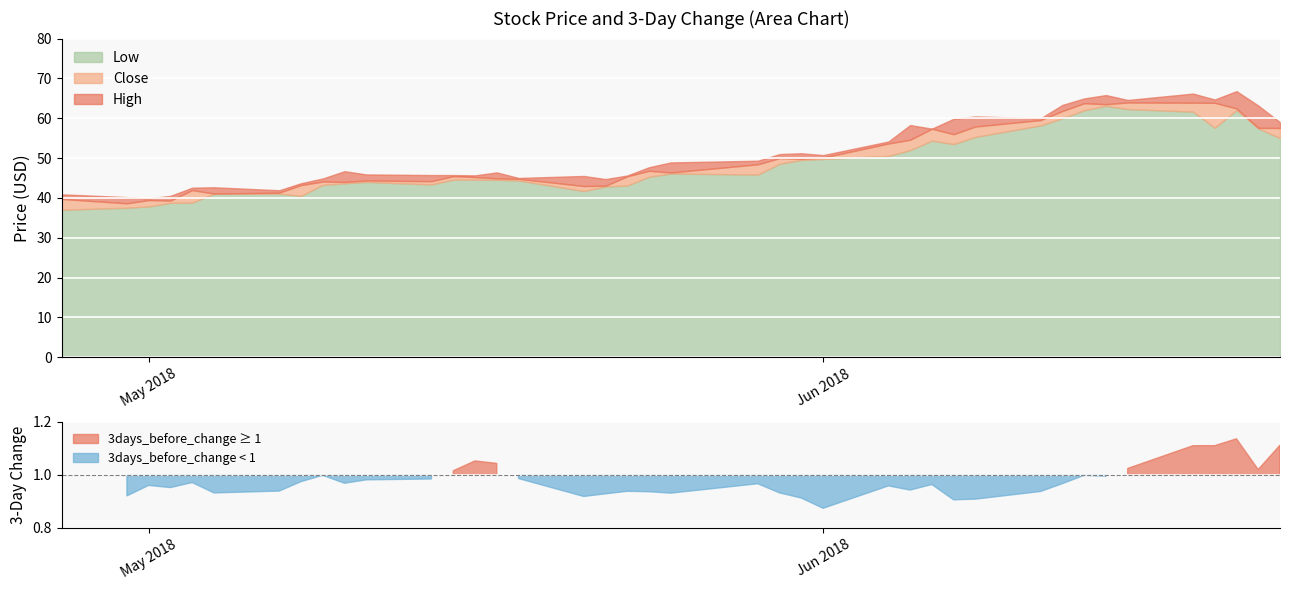

Between 2018-05-04 and 2018-06-06, which is larger?

2018-06-06